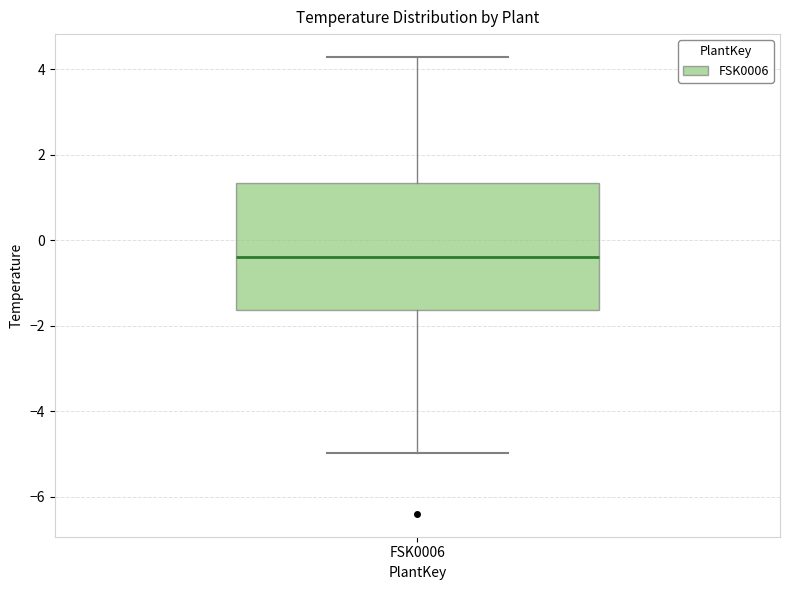

Transcribe this box plot: give where the median line is, the range the box spans, and where the two whiskers end, as read against the y-axis. The values are not printed on the chart, so give them approximately, as read against the axis.

median -0.4, box -1.6 to 1.4, whiskers -5.0 to 4.2